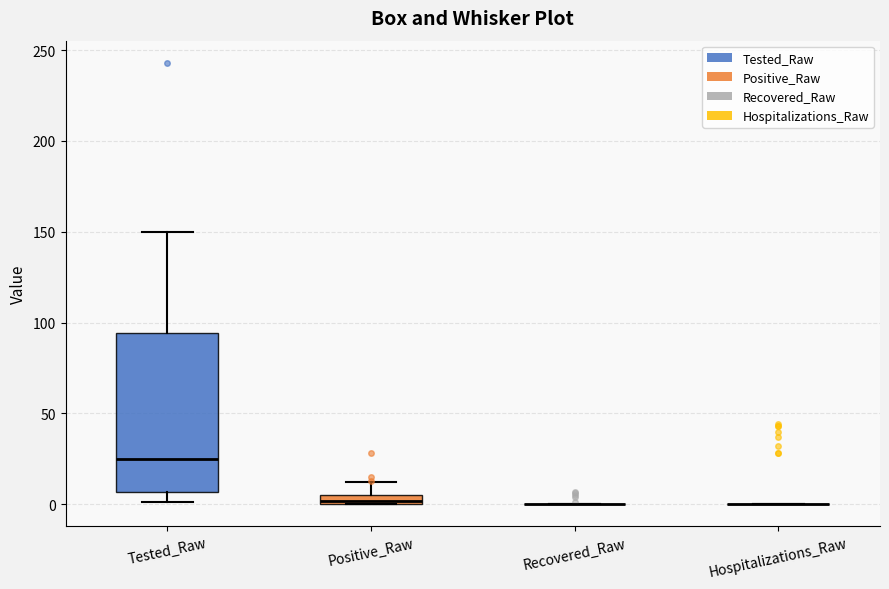

Which box is the tallest, from its lower edge to its upper edge?

Tested_Raw